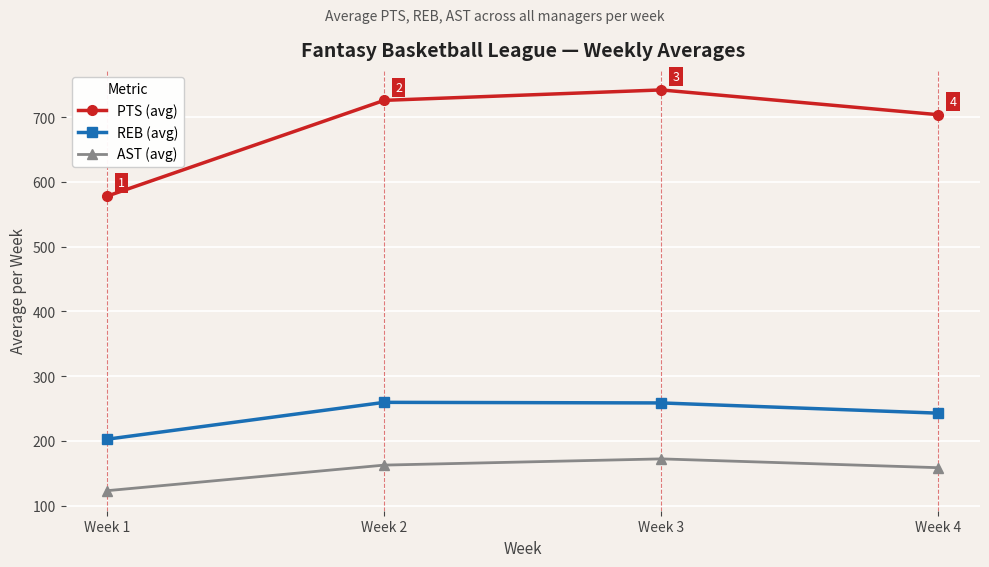

True or false: REB (avg) and PTS (avg) cross at least once.

False